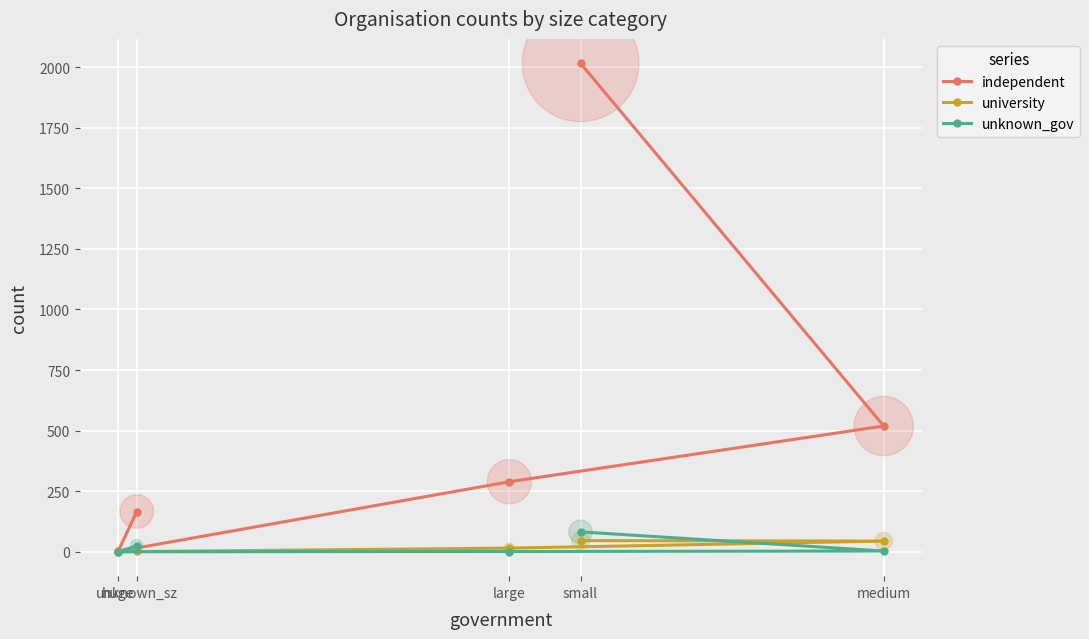

Which series has the largest total across all categories?

independent